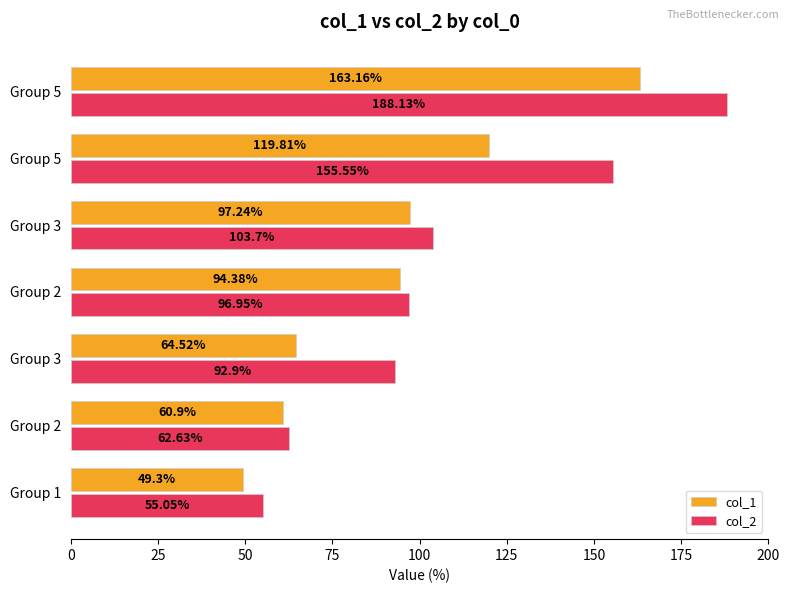

Rank the series by their maximum value, from lowest to highest.

col_1, col_2